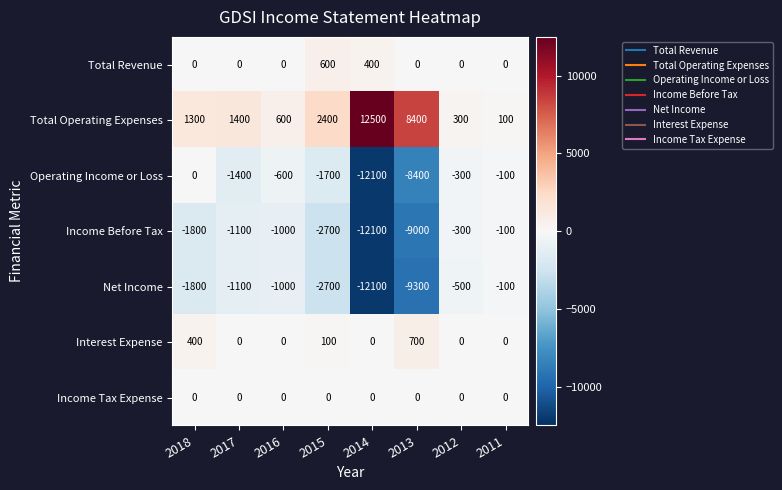

How many values in the Operating Income or Loss series are below -600?

4